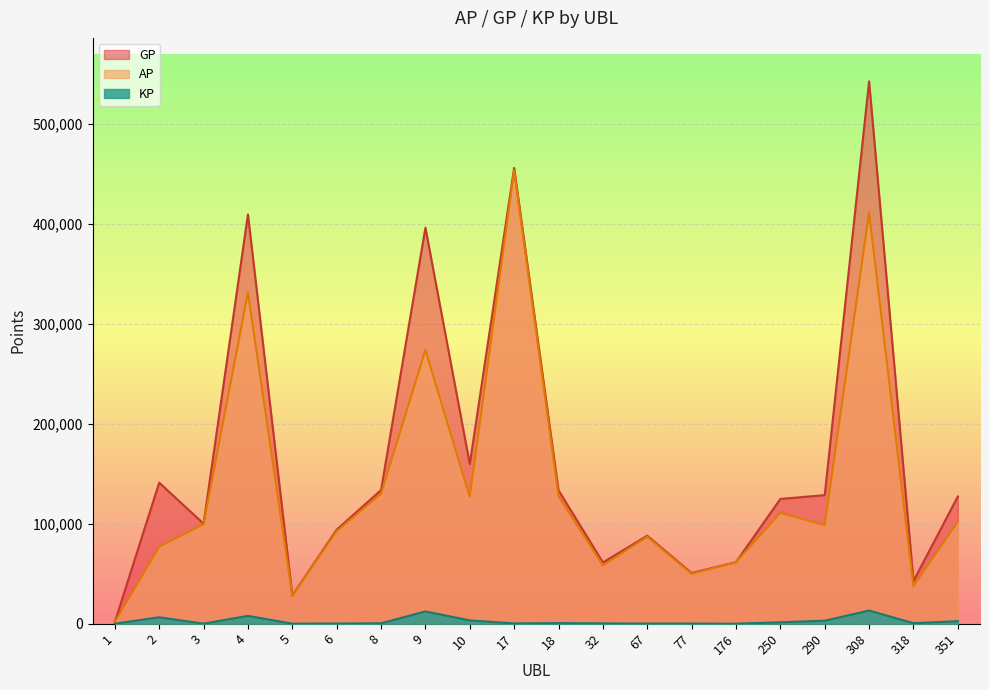

In AP, how many points are higher than both neighbors (excluding endpoints)?

6